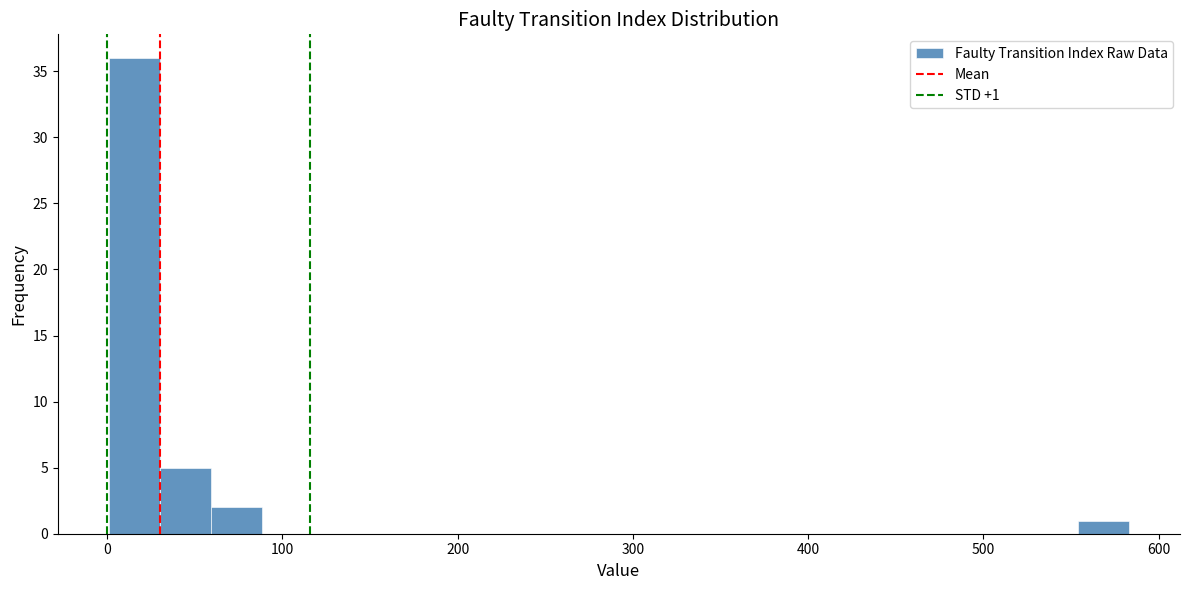

Read against the x-axis, roughly where is the centre of the tallest bar?

20